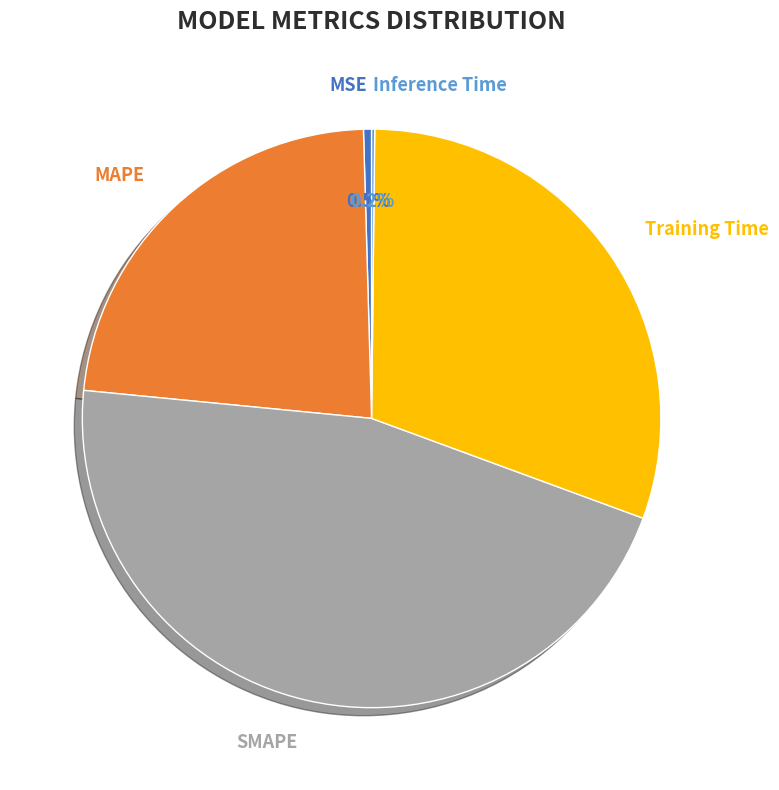

Is there a majority slice in this chart?

No